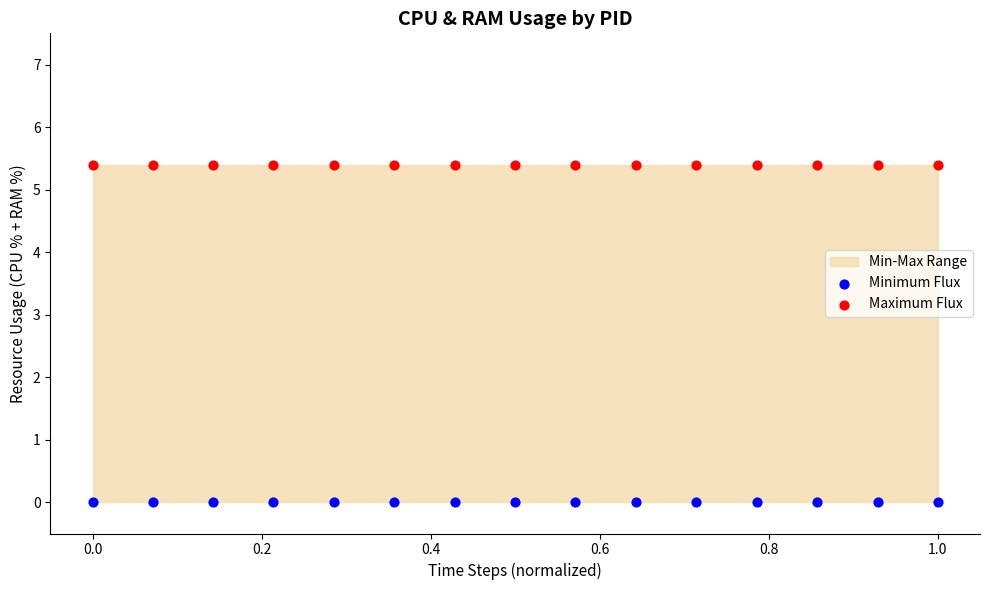

Which series contains the highest Y value?

Maximum Flux